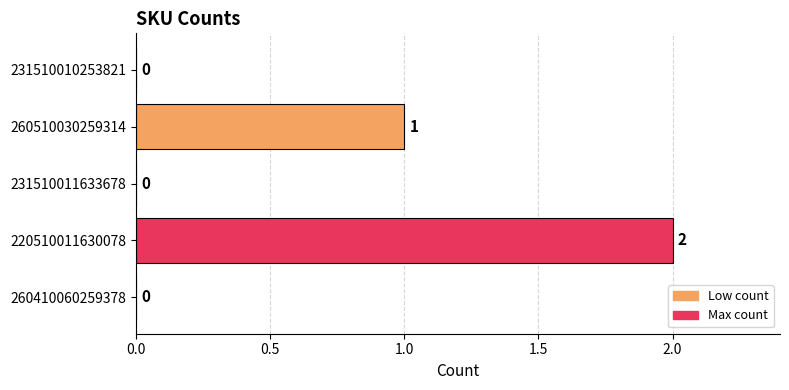

Reading bottom to top, transcribe all the data shown in this chart.

260410060259378=0	220510011630078=2	231510011633678=0	260510030259314=1	231510010253821=0